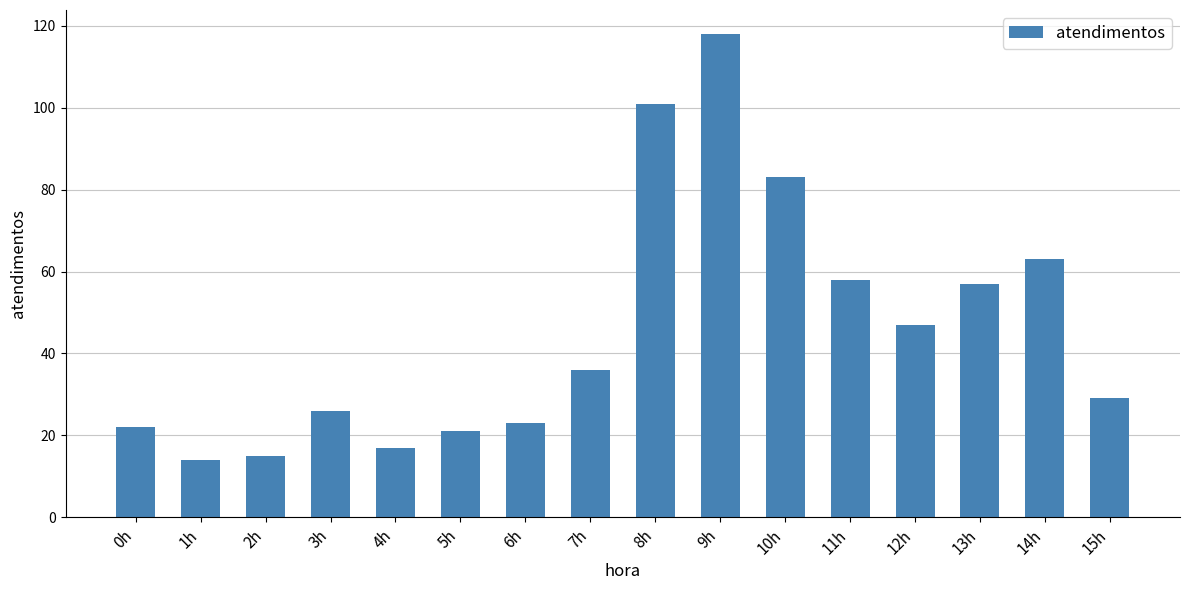

How many distinct data groups are displayed?

1